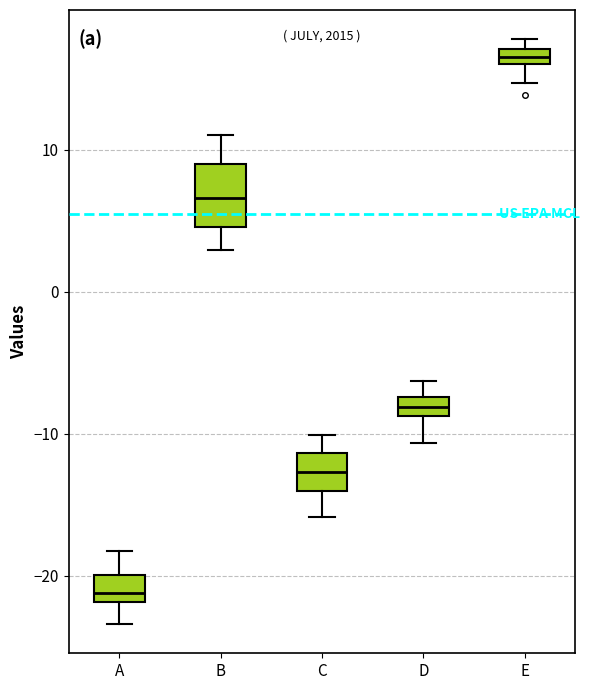

Which box is the tallest, from its lower edge to its upper edge?

B